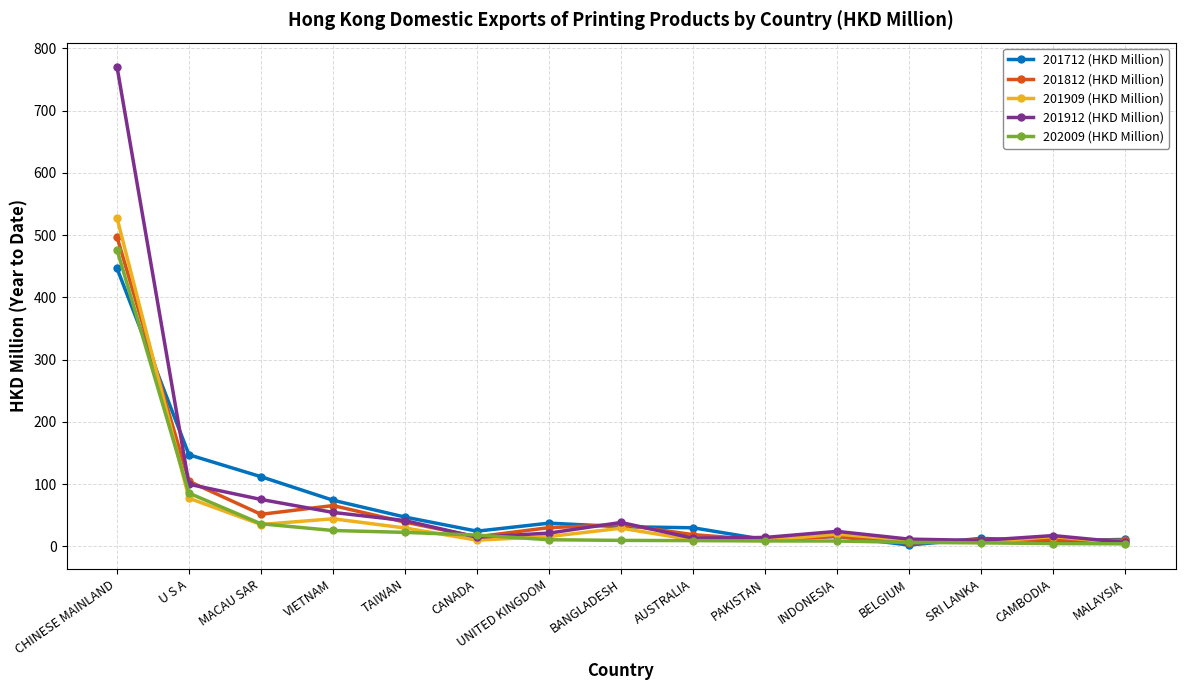

What is the maximum value for 201909 (HKD Million)?

527.7